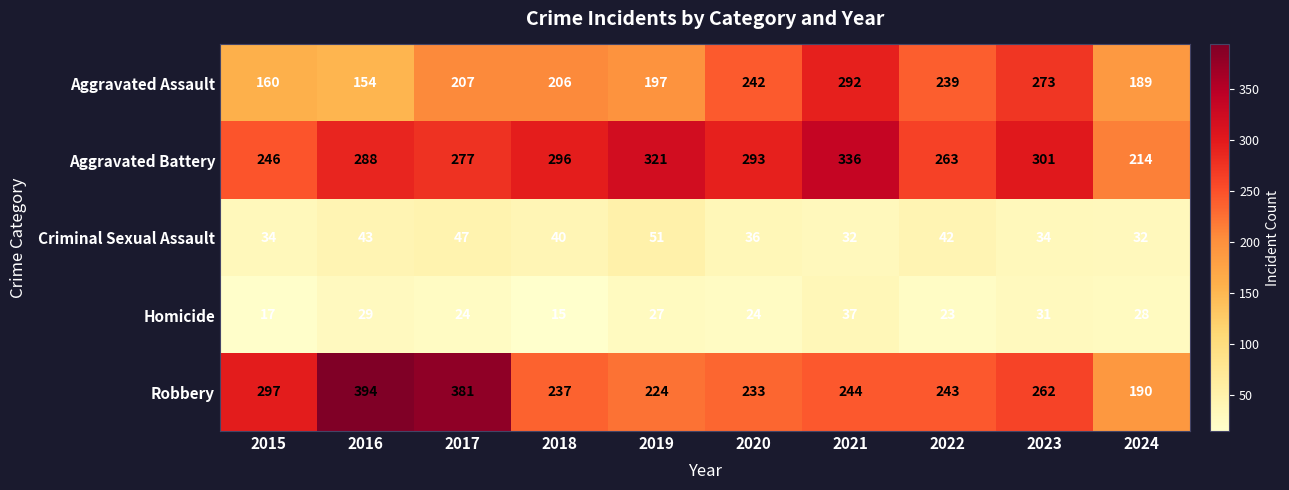

Is it true that Robbery equals 262 at 2023?

True